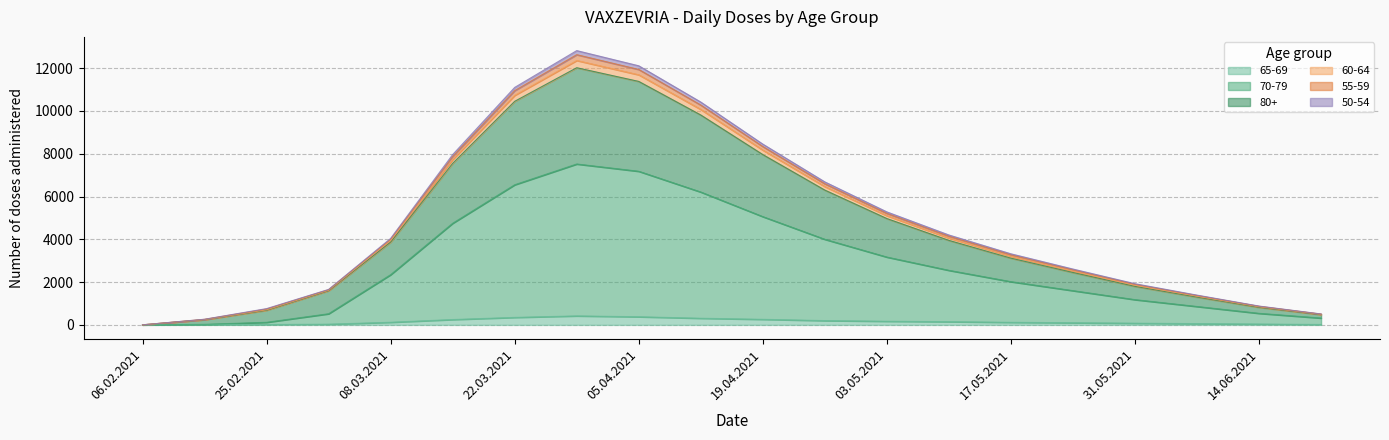

The value of 65-69 at 08.03.2021 is 53. True or false?

False